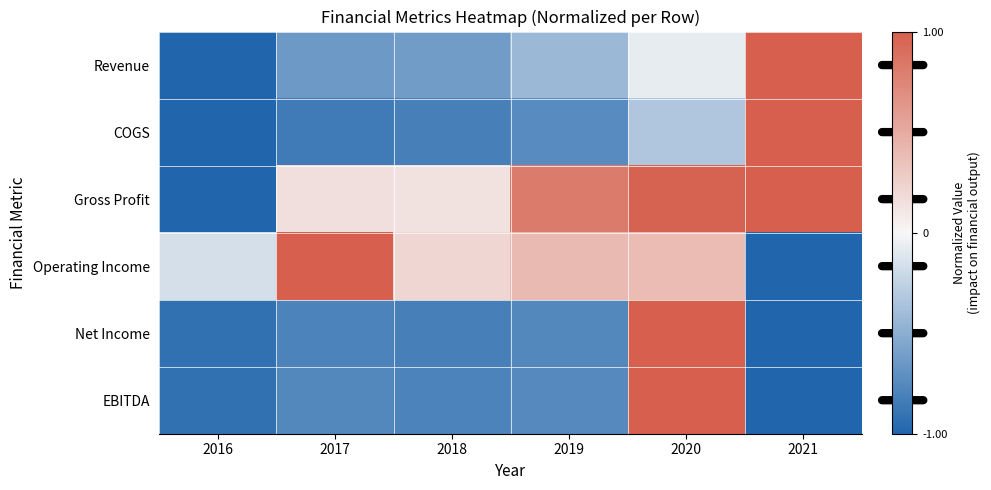

At which category is the sum across all series the highest?

2020